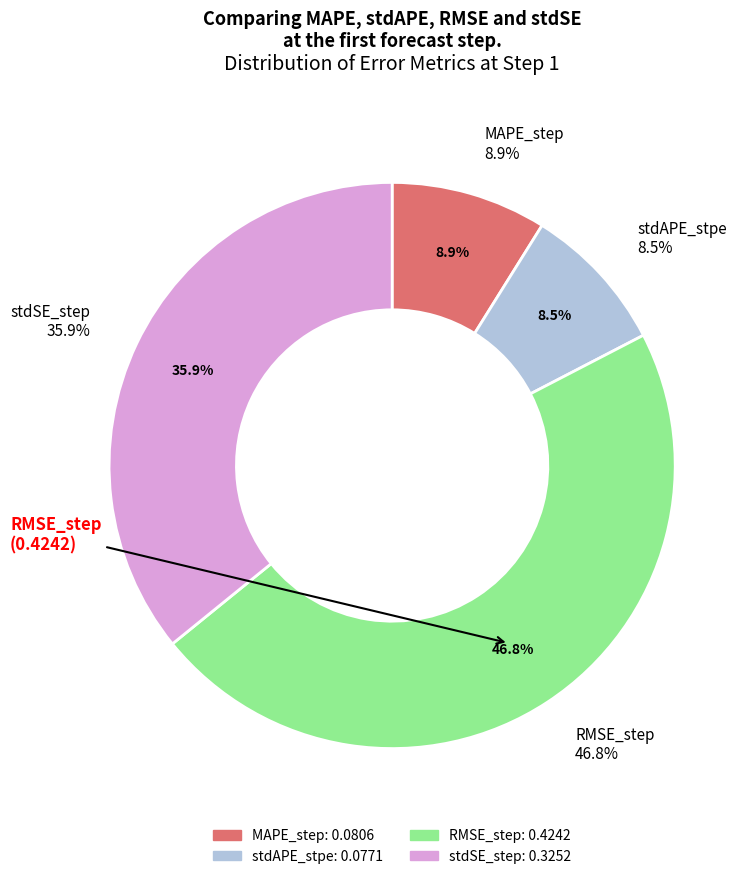

To the nearest percent, what percentage of the pie is MAPE_step?

9%